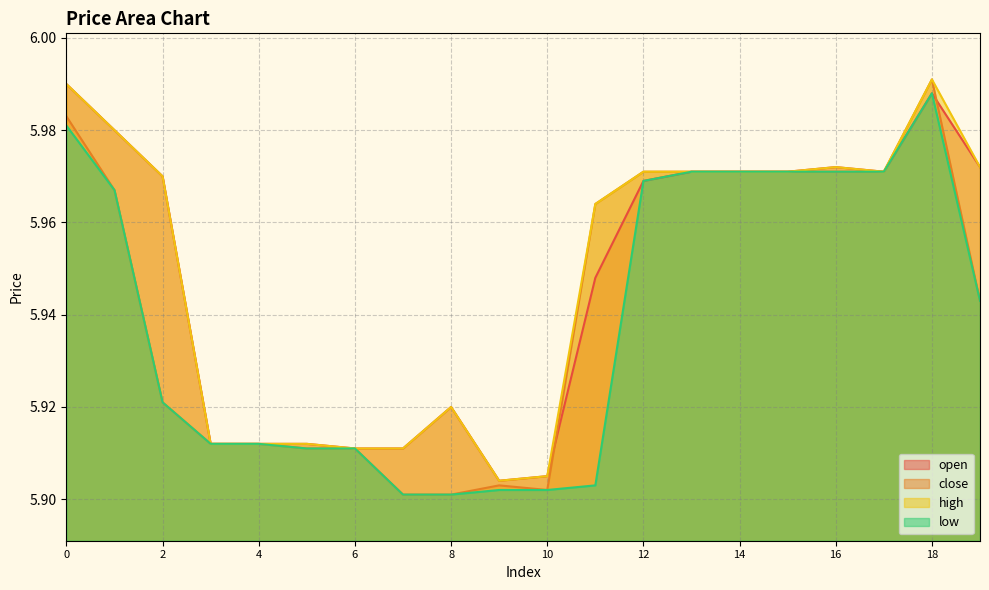

Is it true that open equals 5.9 at 10?

True